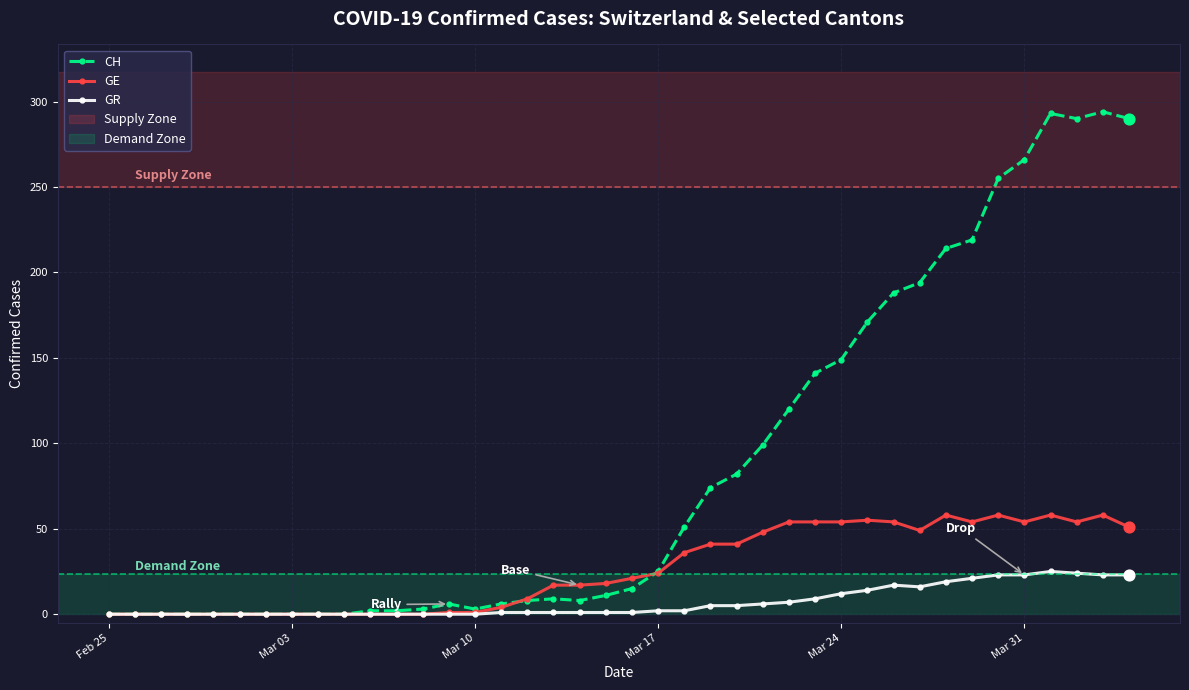

Which series has the largest total across all categories?

CH